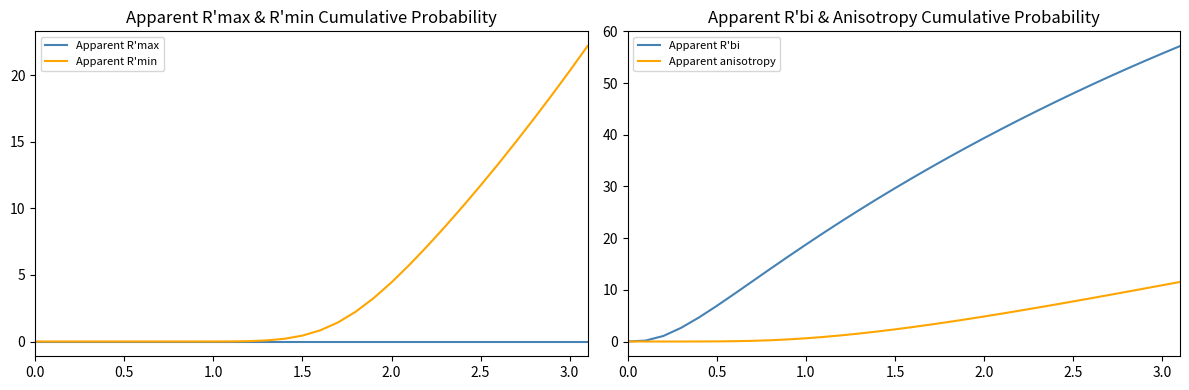

Is it true that Apparent R'max equals 0.0 at 0.0?

True